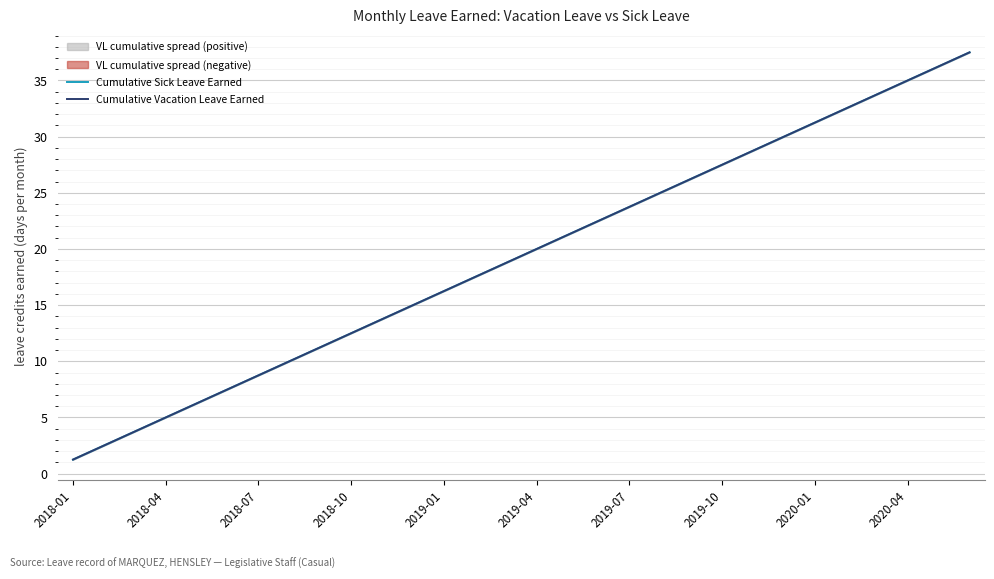

What is the highest value of the Cumulative Vacation Leave Earned series?

37.5